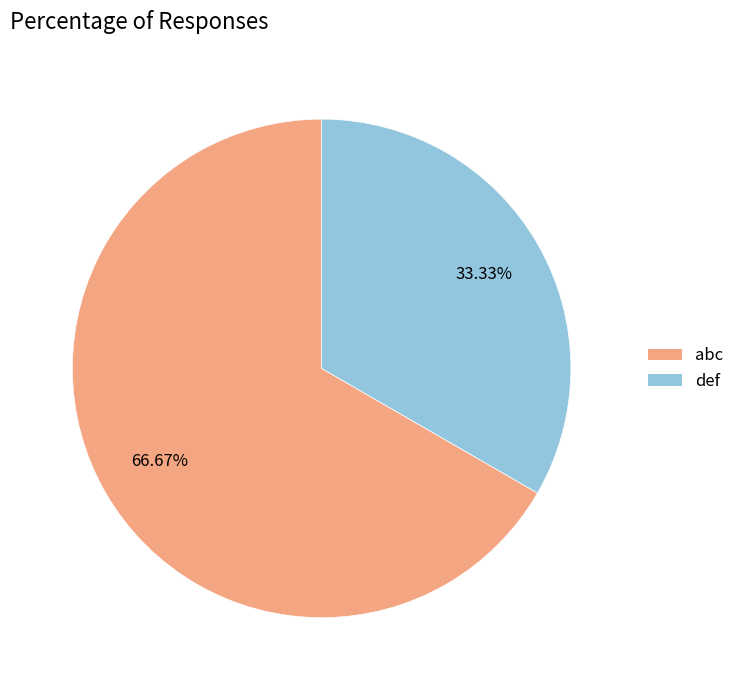

To the nearest percent, what is the difference between the largest and smallest slice percentages?

33%